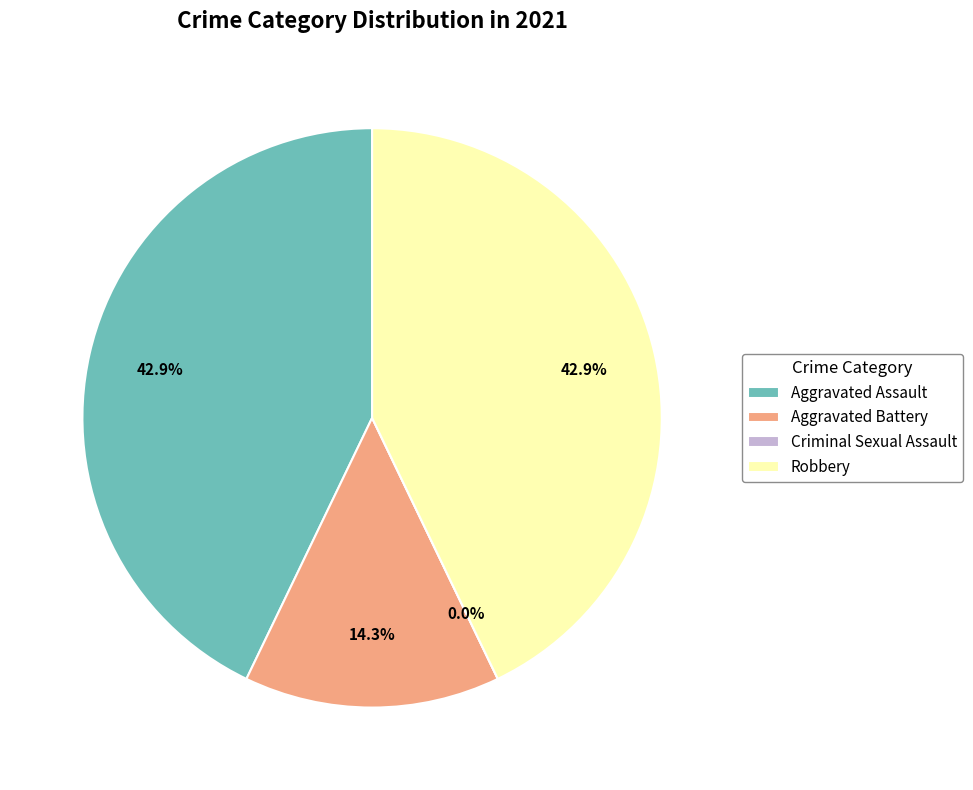

True or false: Aggravated Assault accounts for 52% of the total.

False